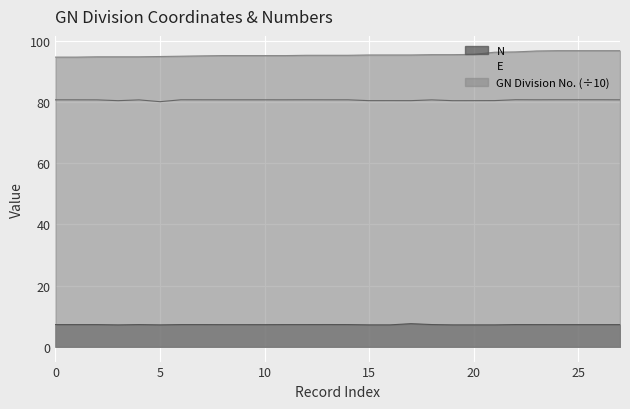

Which series has the largest total across all categories?

GN Division No. (÷10)